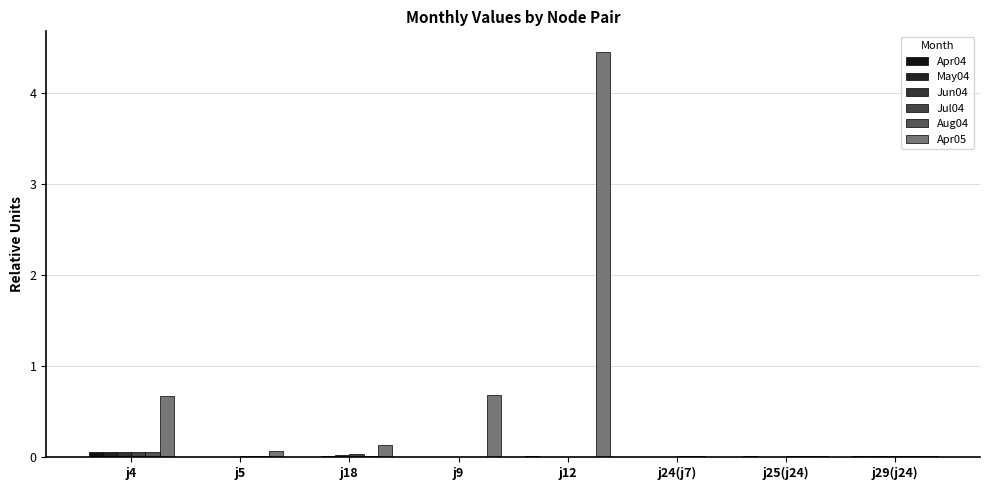

Which series has the largest range (max minus min)?

Apr05